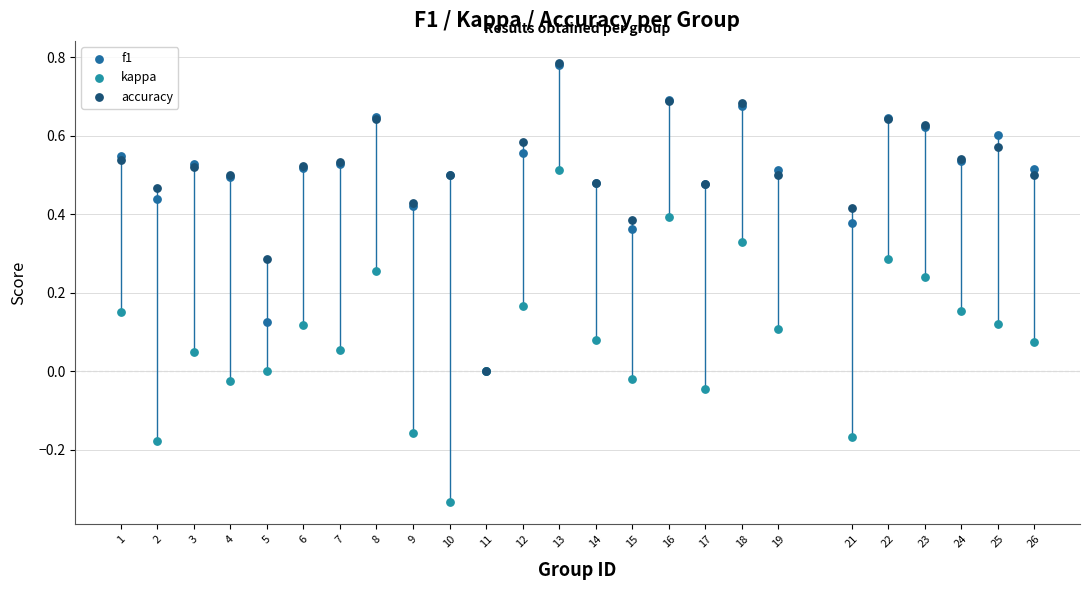

What are all the series names shown in the legend?

f1, kappa, accuracy